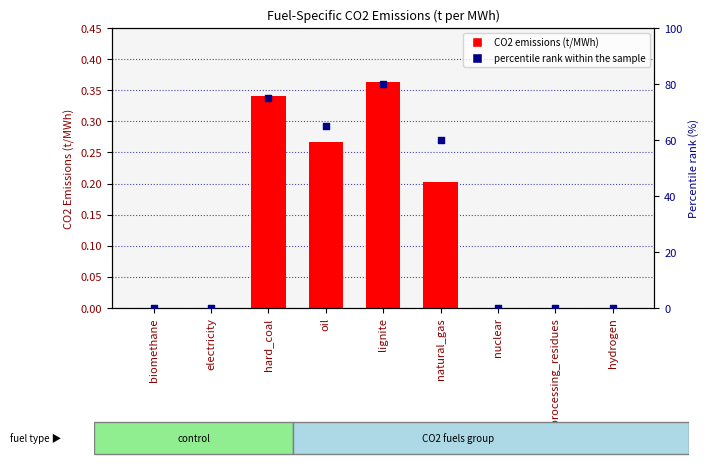

At which category is the sum across all series the highest?

lignite